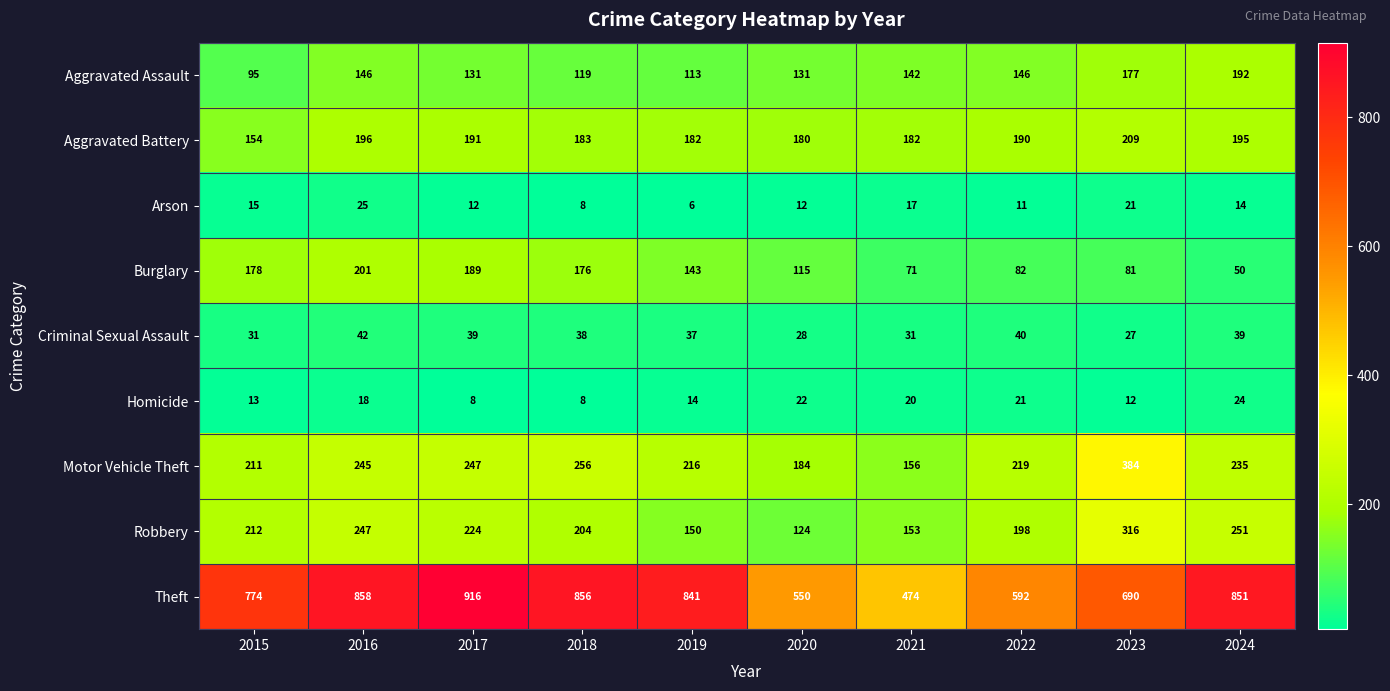

What is the total value across all series at 2015?

1683